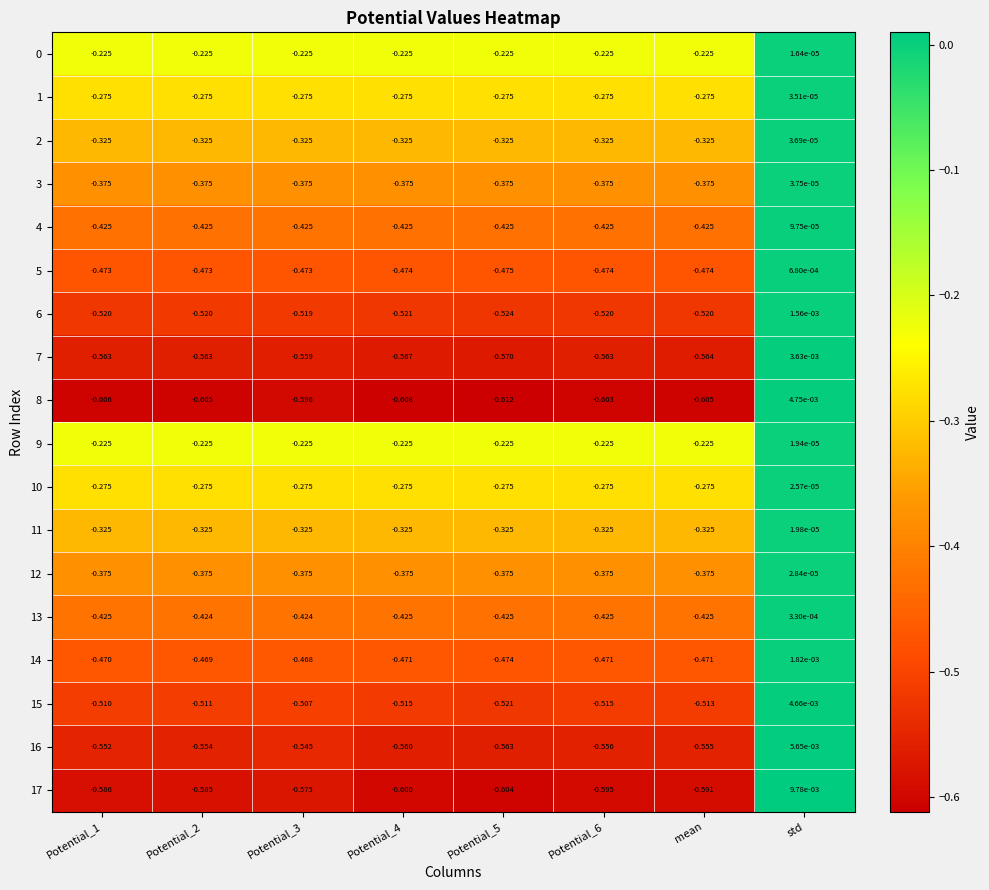

Which series has the widest spread of values?

8